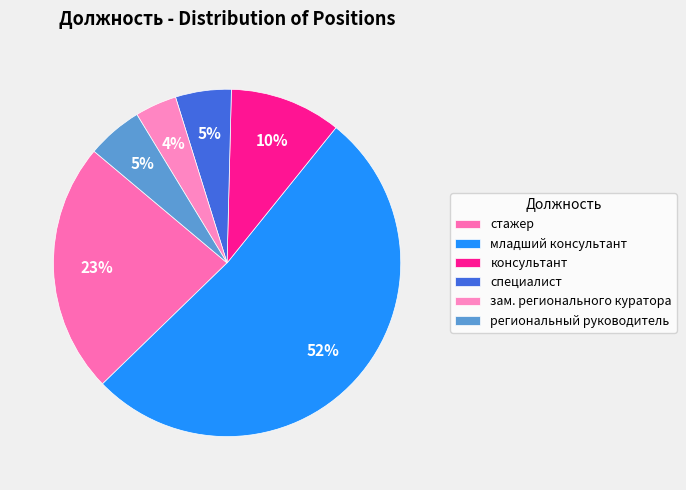

To the nearest percent, what is the combined percentage of зам. регионального куратора and консультант?

14%